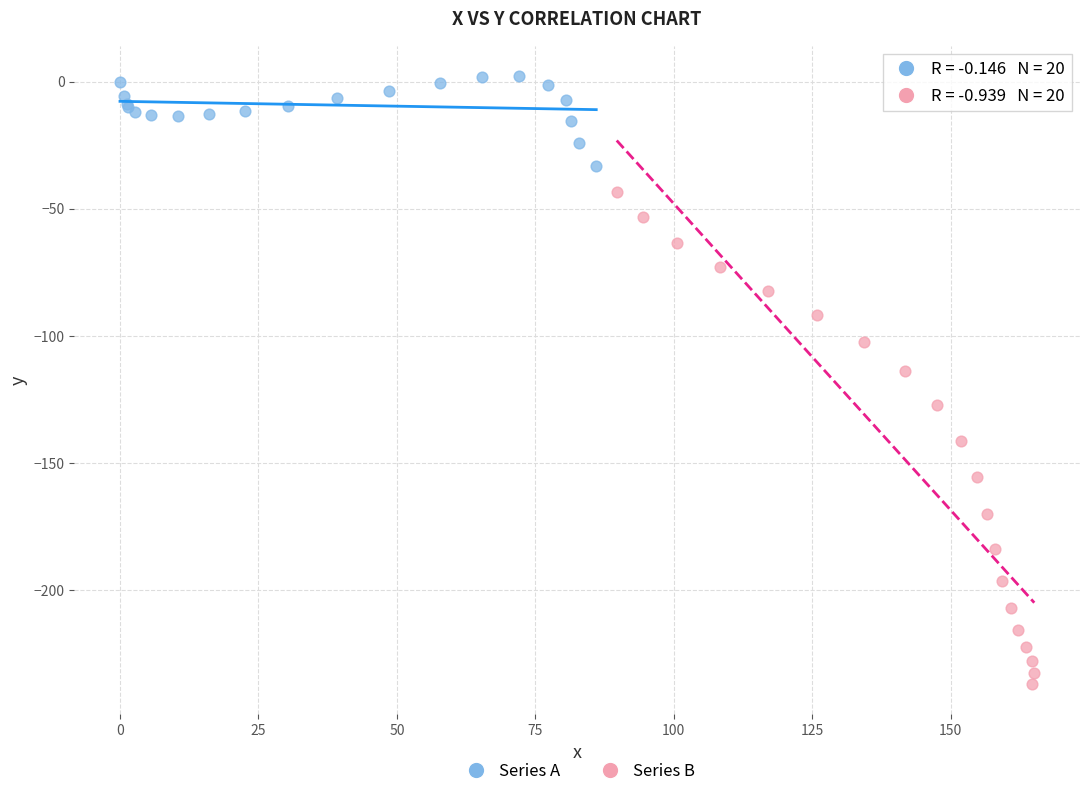

Which series contains the highest Y value?

Series A